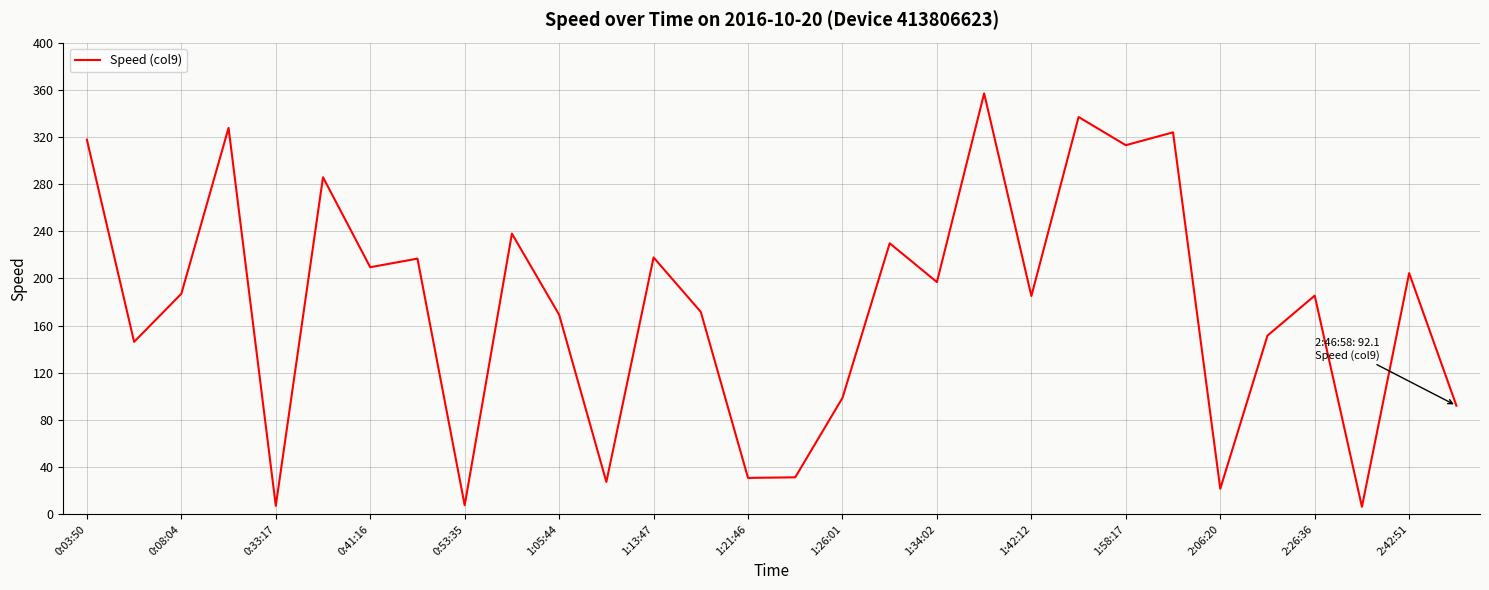

What is the greatest value displayed?

356.9